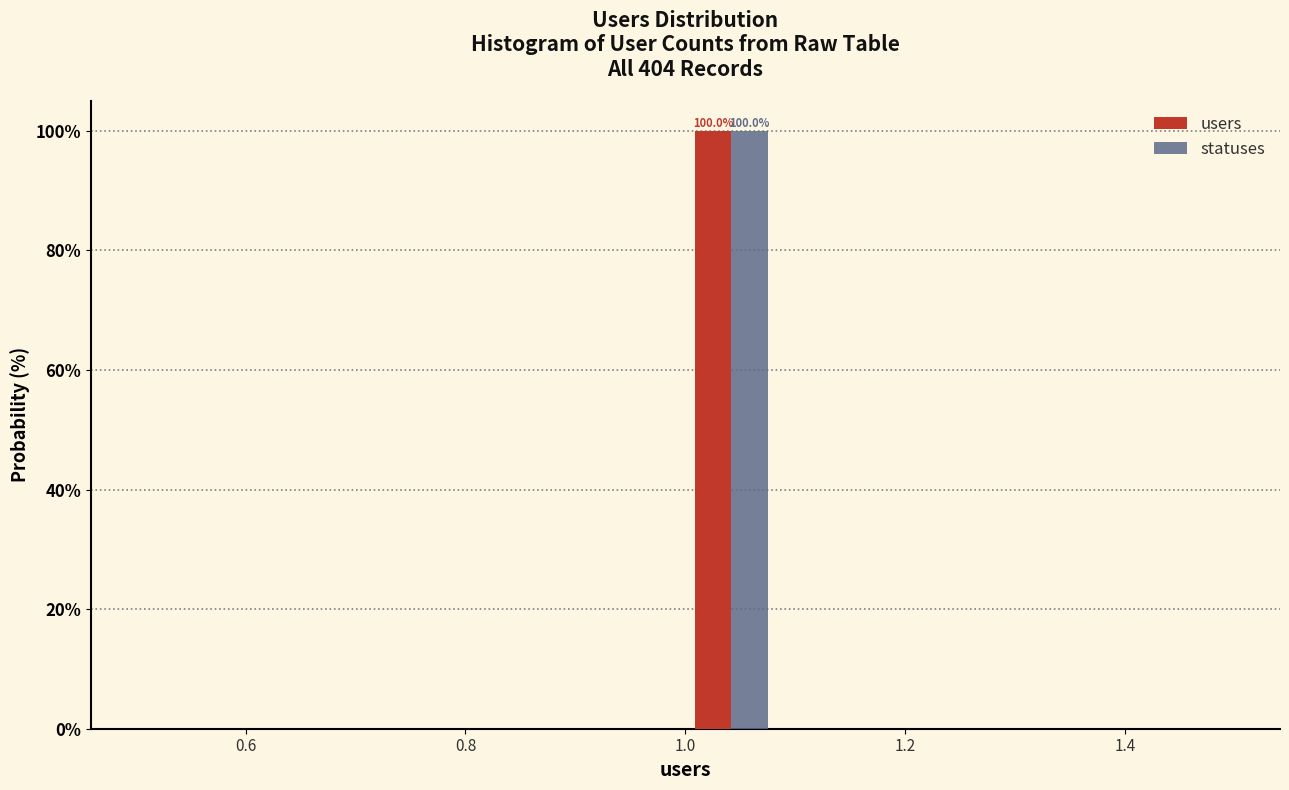

In the users series, which range on the x-axis has the tallest bar?

1.00 to 1.08